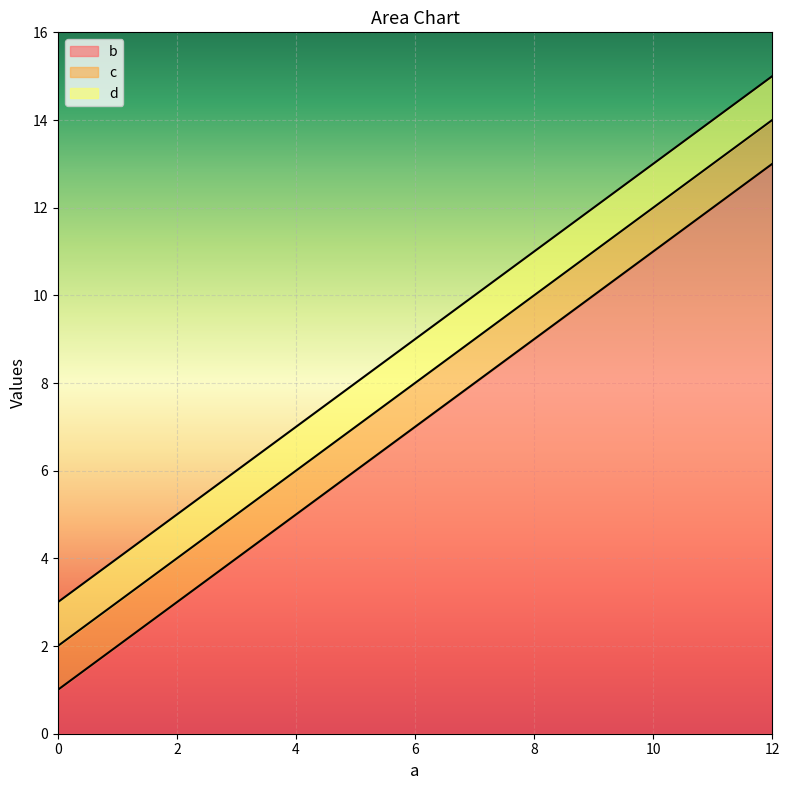

Reading right to left, what are all the values shown in this chart?

b: 13	9	5	1
c: 14	10	6	2
d: 15	11	7	3